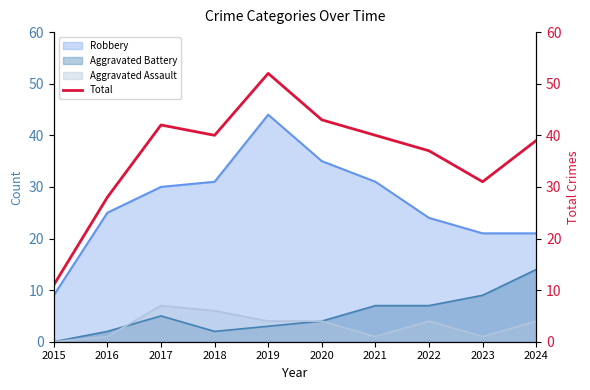

What is the value of the 8th point from the left?

37